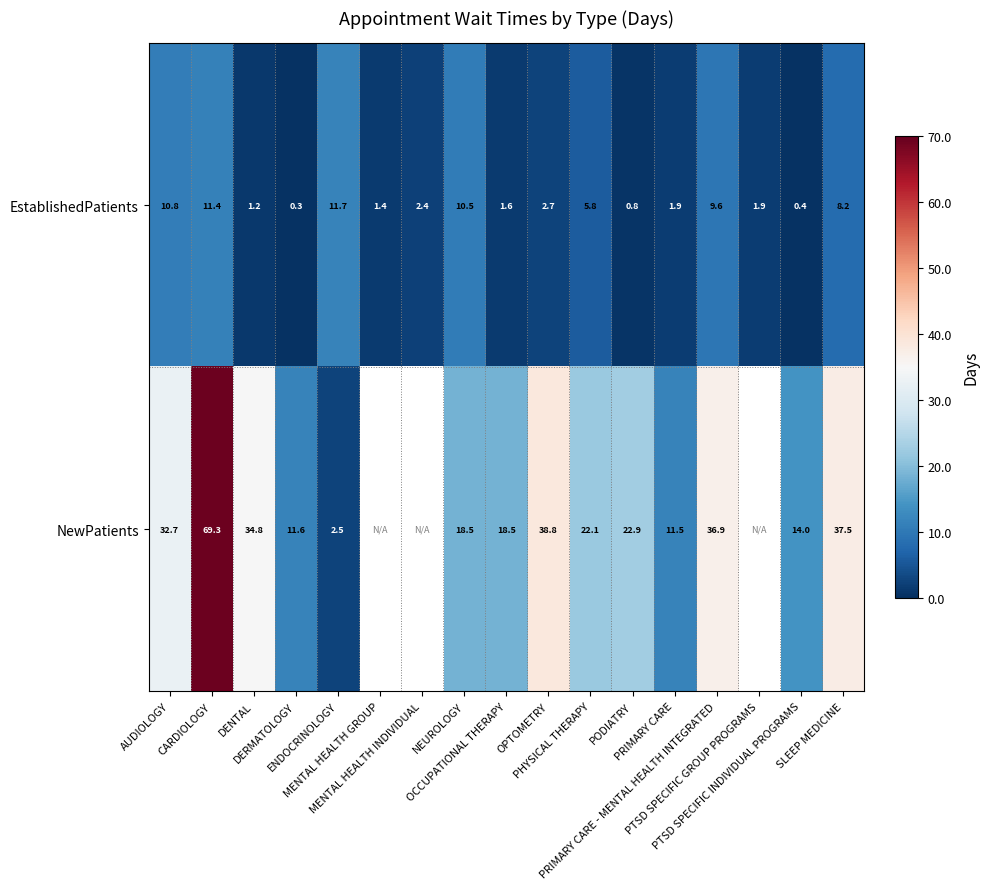

What is the lowest value of the EstablishedPatients series?

0.3